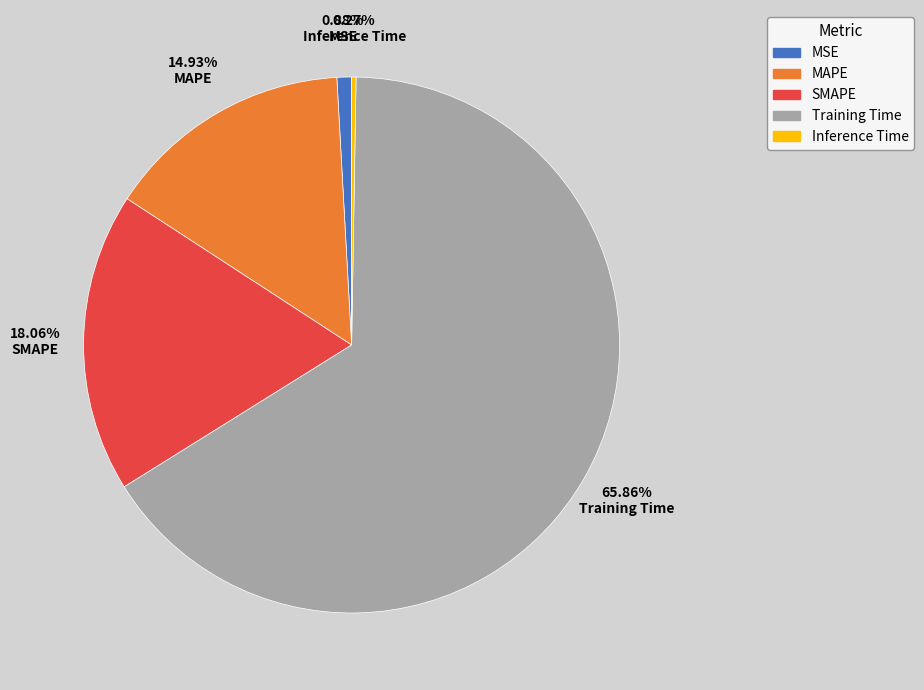

Is there any slice that represents more than half of the pie?

Yes